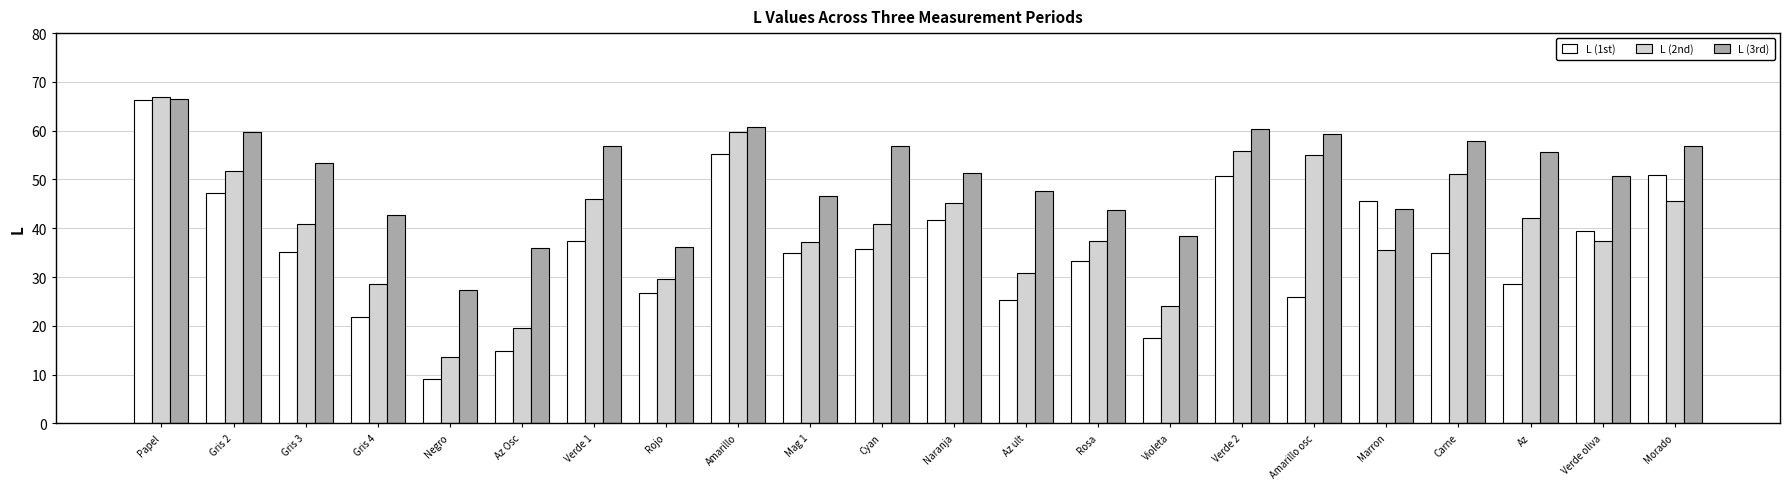

Where is L (2nd) nearest to the value 40?

Cyan